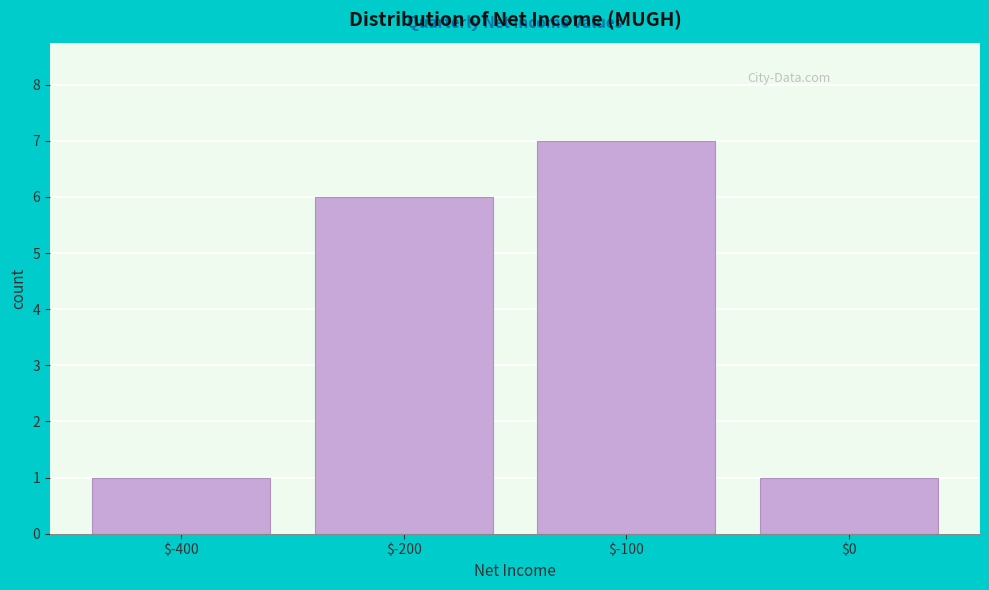

Reading left to right, transcribe all the data shown in this chart.

1	6	7	1